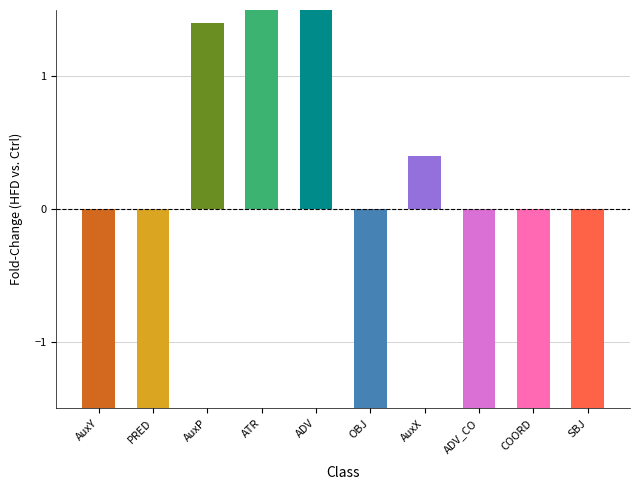

Is it true that the value at PRED is -1.8?

False